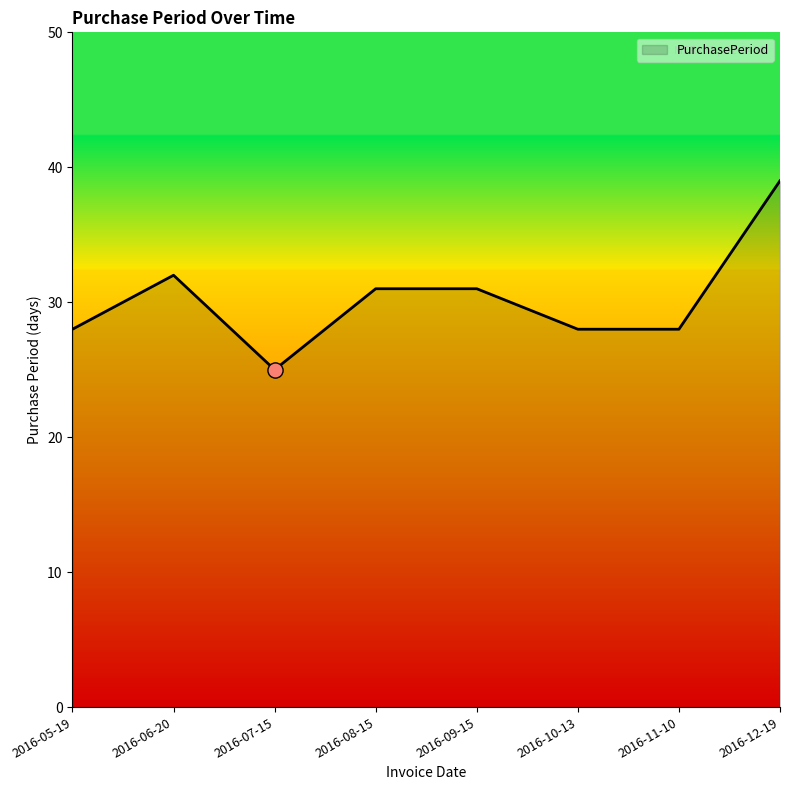

What is the change in value from 2016-08-15 to 2016-12-19?

+8